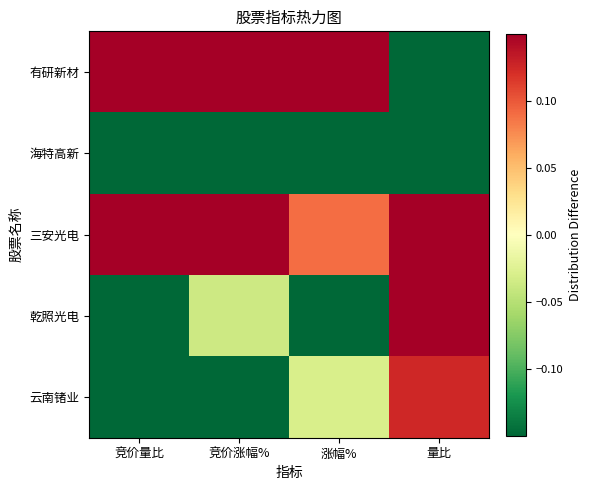

Rank the series at 量比 from lowest to highest value.

海特高新, 有研新材, 云南锗业, 乾照光电, 三安光电